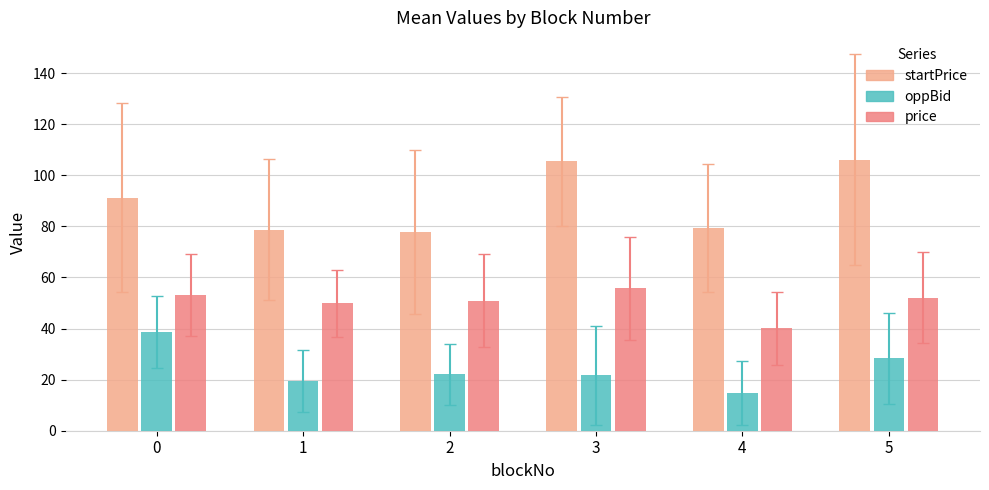

What is the smallest value displayed?

14.7